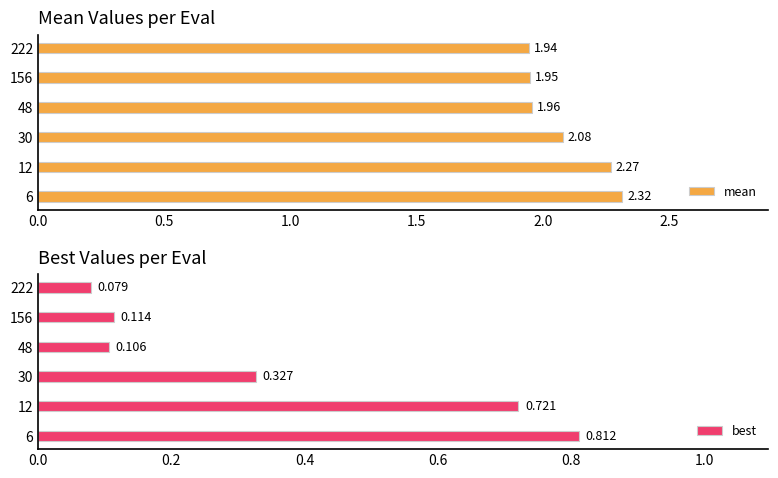

Rank the categories by mean value from lowest to highest.

222, 156, 48, 30, 12, 6